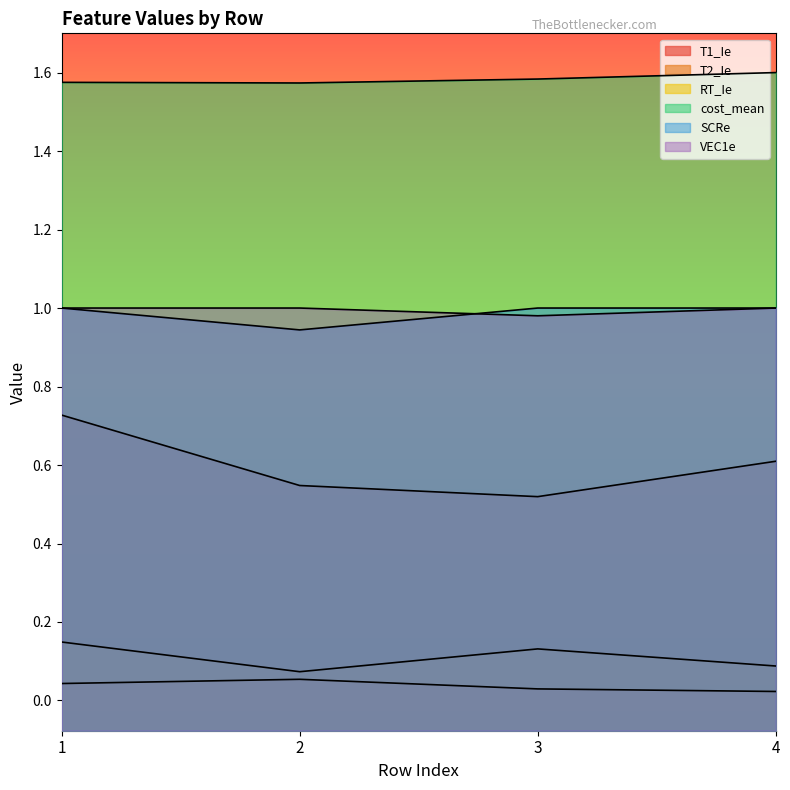

The value of SCRe at 4 is 1.0. True or false?

True